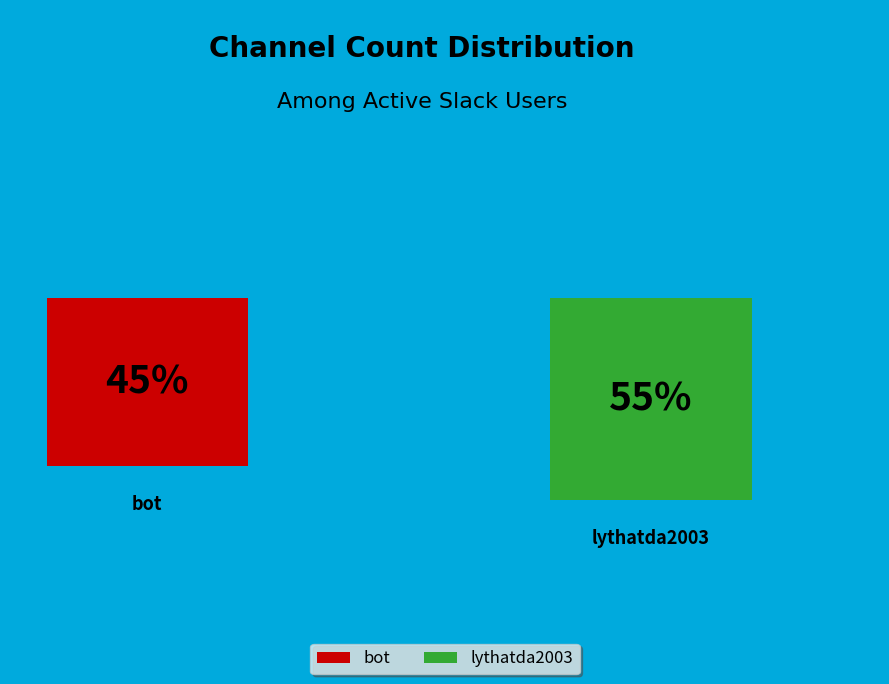

What percentage is the lythatda2003 slice, to the nearest percent?

55%